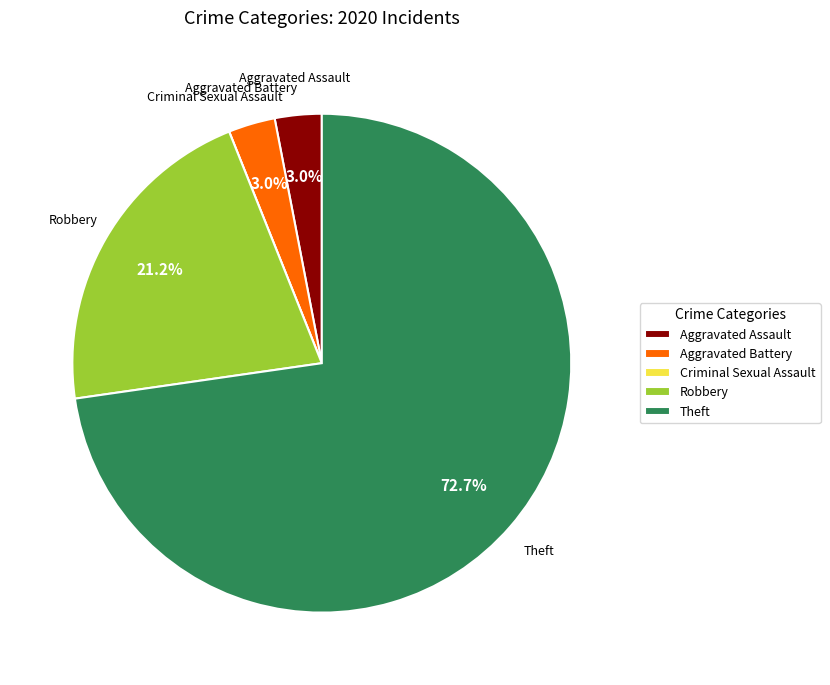

The Theft slice represents 73% of the pie. True or false?

True